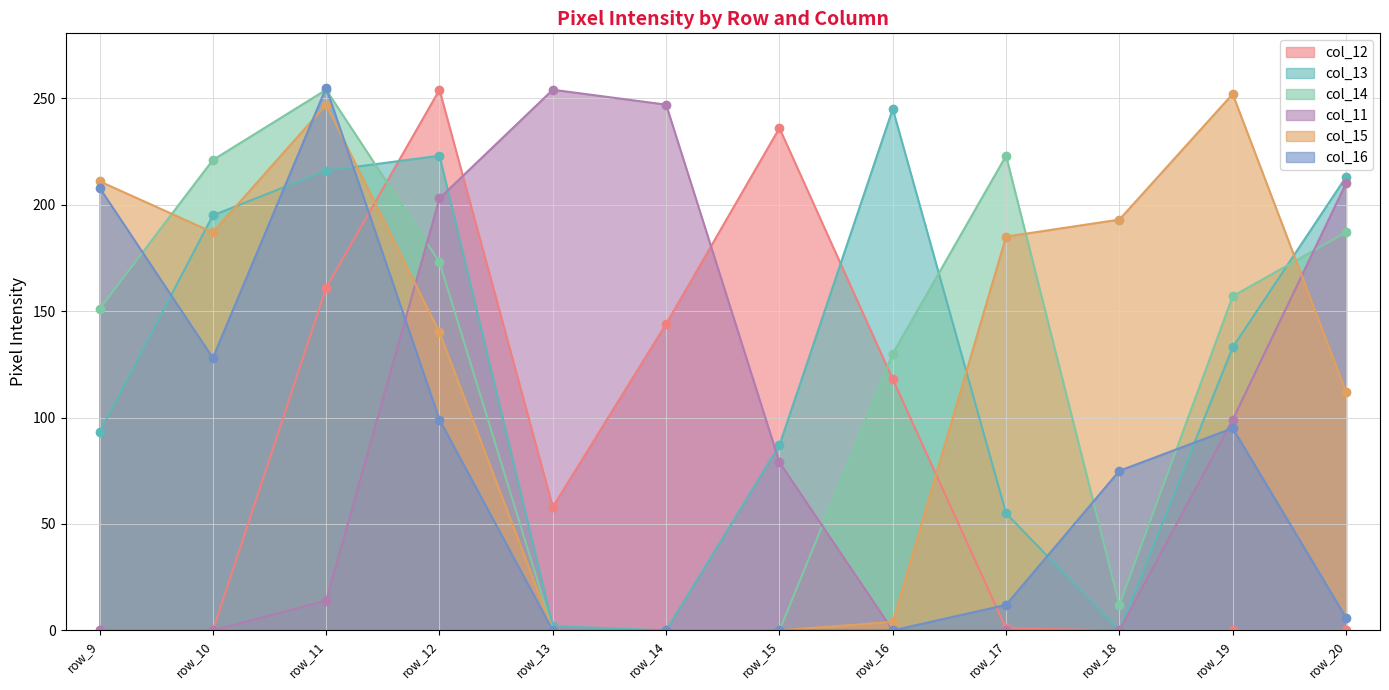

At which label does col_12 first exceed 58?

row_11